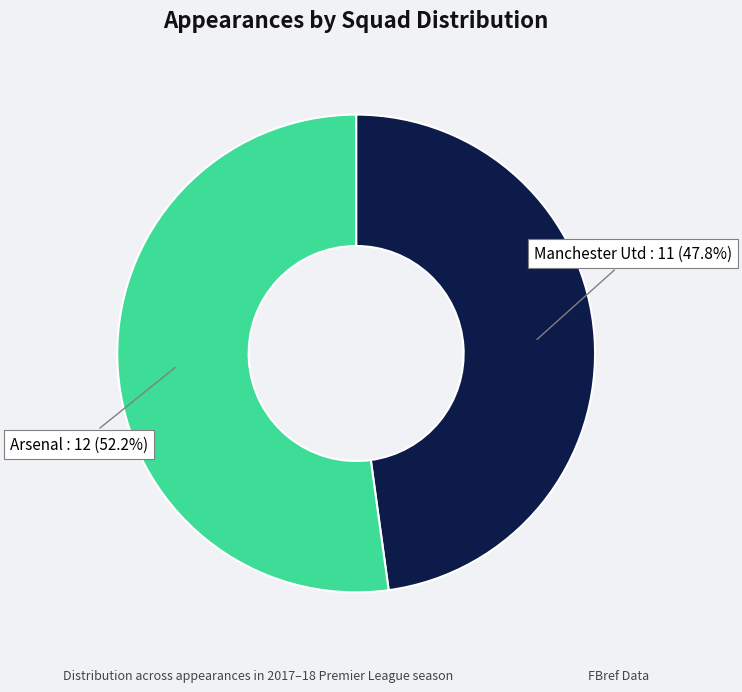

Is there a majority slice in this chart?

Yes